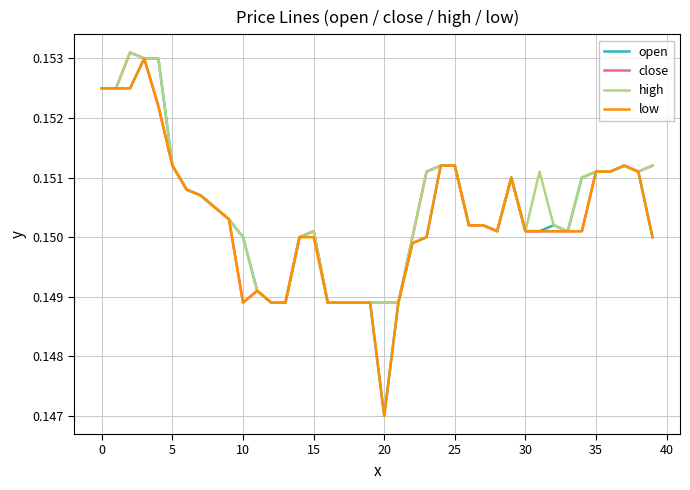

What is the value of the high point at the 33rd from the left?

0.2